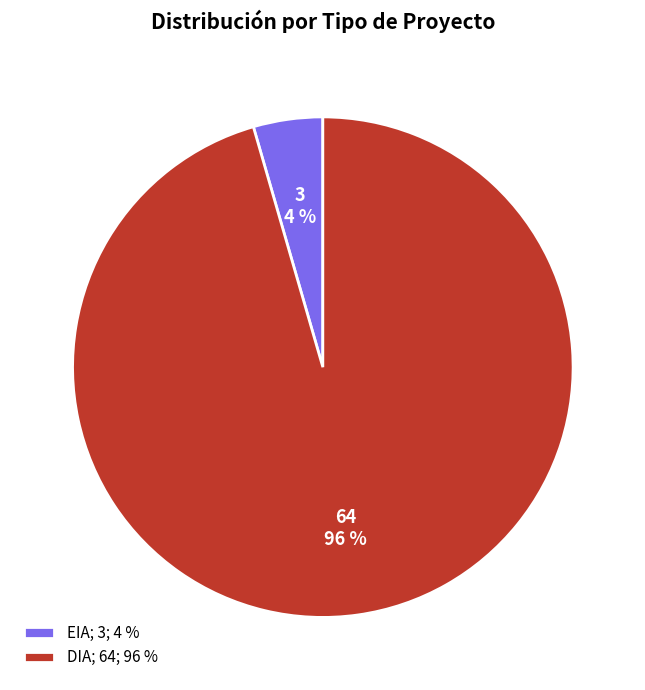

Is the sum of EIA; 3; 4 % and DIA; 64; 96 % greater than half?

Yes